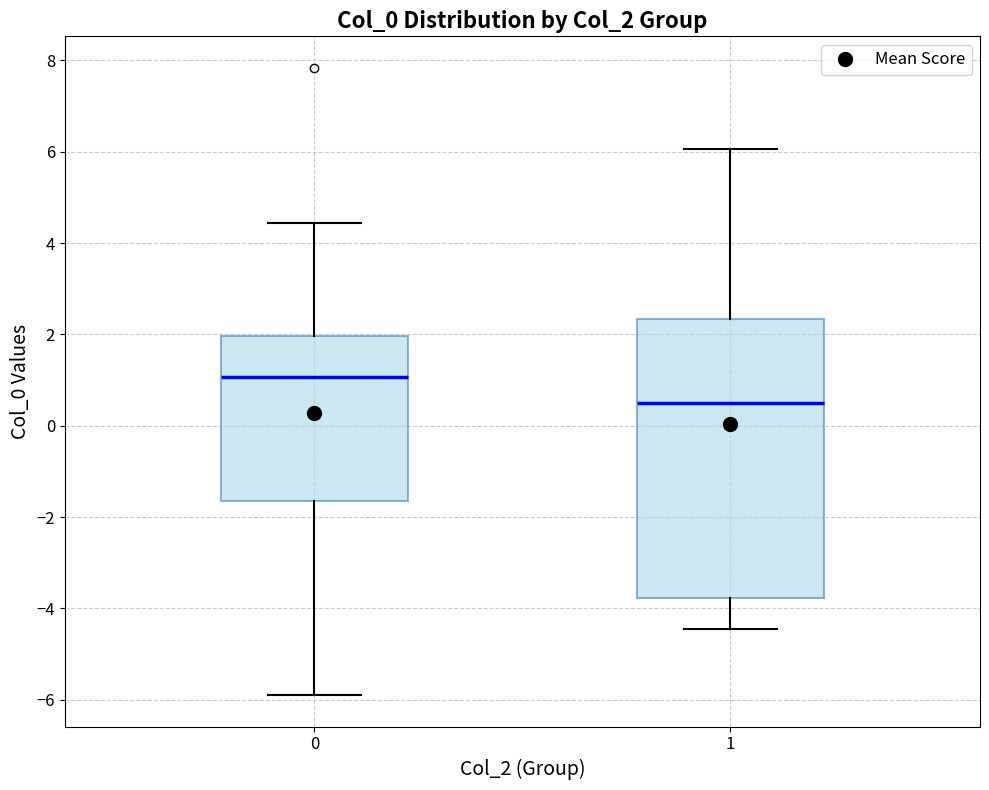

Which box is the tallest, from its lower edge to its upper edge?

1